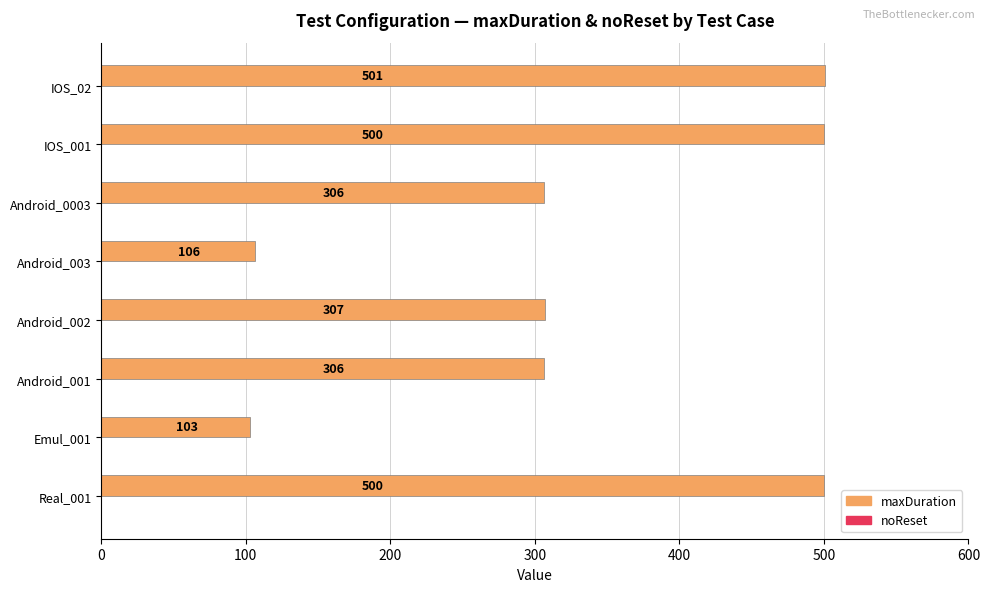

Which has a higher value, IOS_001 or Android_002?

IOS_001